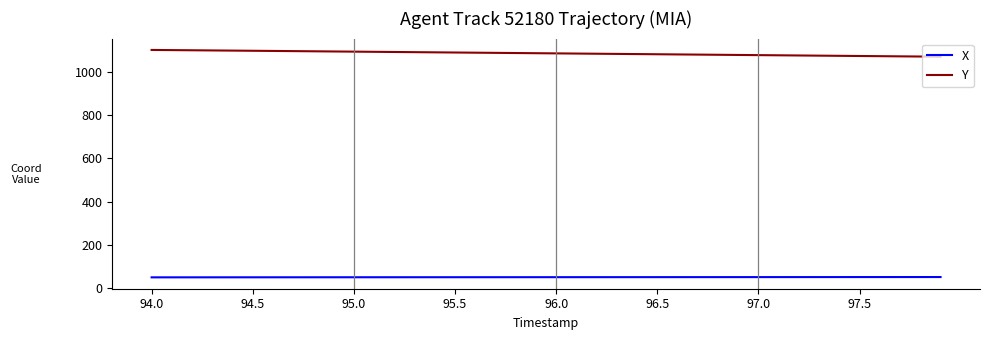

What is the difference between the maximum and minimum values in the Y series?

31.2